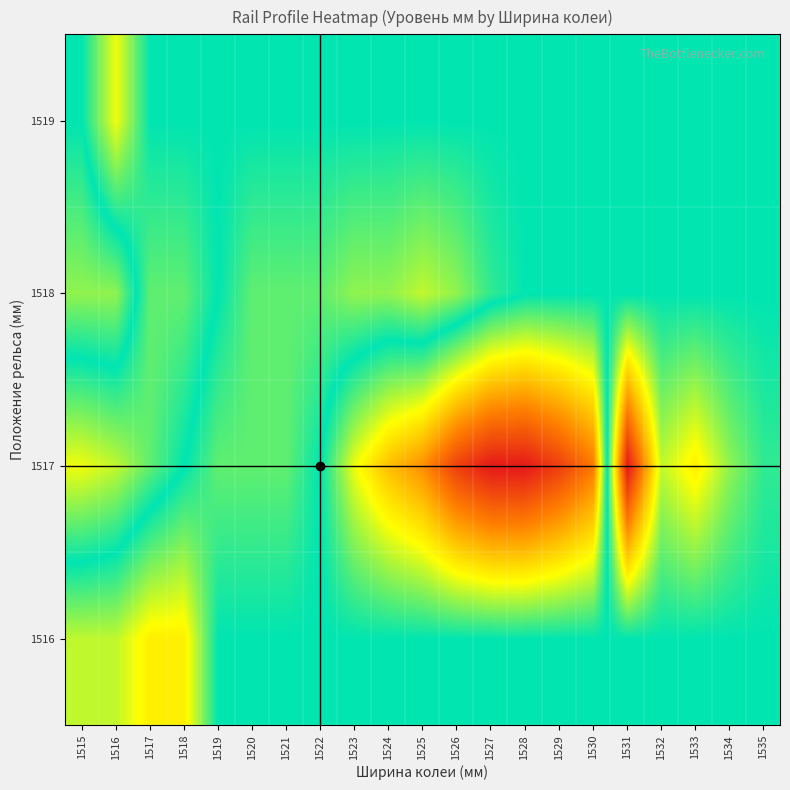

Reading left to right, list all the values displayed in this chart.

1516: 1515=12	1516=12	1517=10	1518=10	1519=16	1520=16	1521=16	1522=16	1523=16	1524=16	1525=16	1526=16	1527=16	1528=16	1529=16	1530=16	1531=16	1532=16	1533=16	1534=16	1535=16
1517: 1515=21	1516=20	1517=18	1518=16	1519=14	1520=14	1521=14	1522=16	1523=21	1524=24	1525=26	1526=30	1527=32	1528=32	1529=30	1530=27	1531=0	1532=12	1533=10	1534=13	1535=15
1518: 1515=13	1516=13	1517=18	1518=18	1519=16	1520=14	1521=14	1522=14	1523=13	1524=13	1525=12	1526=13	1527=15	1528=16	1529=16	1530=16	1531=16	1532=16	1533=16	1534=16	1535=16
1519: 1515=16	1516=21	1517=16	1518=16	1519=16	1520=16	1521=16	1522=16	1523=16	1524=16	1525=16	1526=16	1527=16	1528=16	1529=16	1530=16	1531=16	1532=16	1533=16	1534=16	1535=16